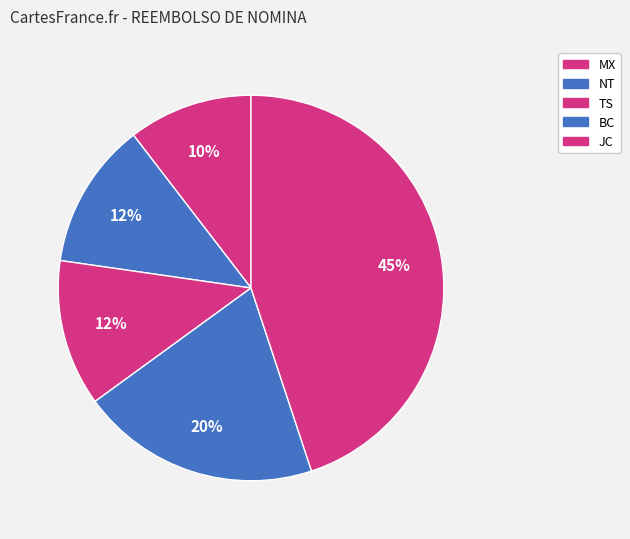

How many slices are in this pie chart?

5